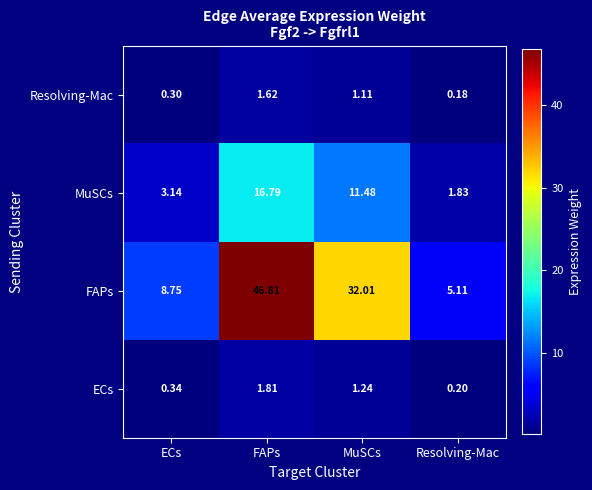

At Resolving-Mac, list the series in order from smallest to largest.

Resolving-Mac, ECs, MuSCs, FAPs